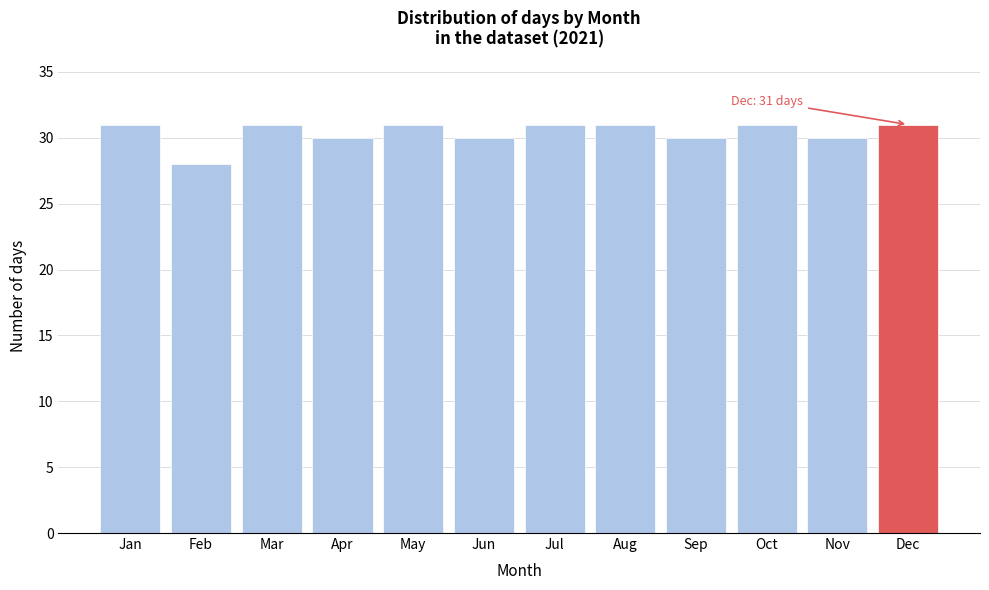

Reading right to left, list all the values displayed in this chart.

Dec=31	Nov=30	Oct=31	Sep=30	Aug=31	Jul=31	Jun=30	May=31	Apr=30	Mar=31	Feb=28	Jan=31